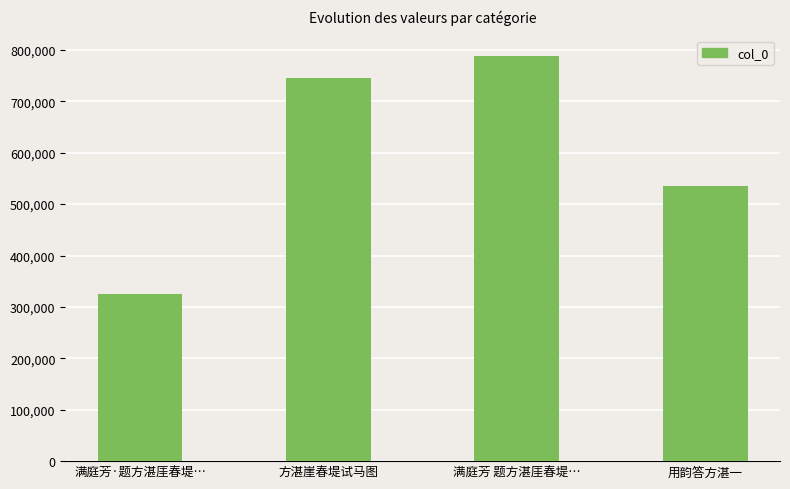

What position from the right is 满庭芳·题方湛厓春堤…?

4